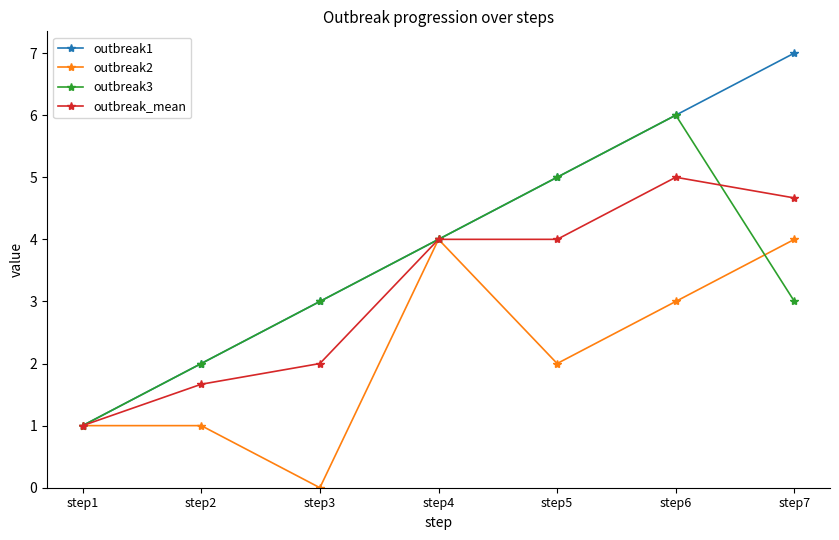

Which label corresponds to the smallest value in the chart?

step3